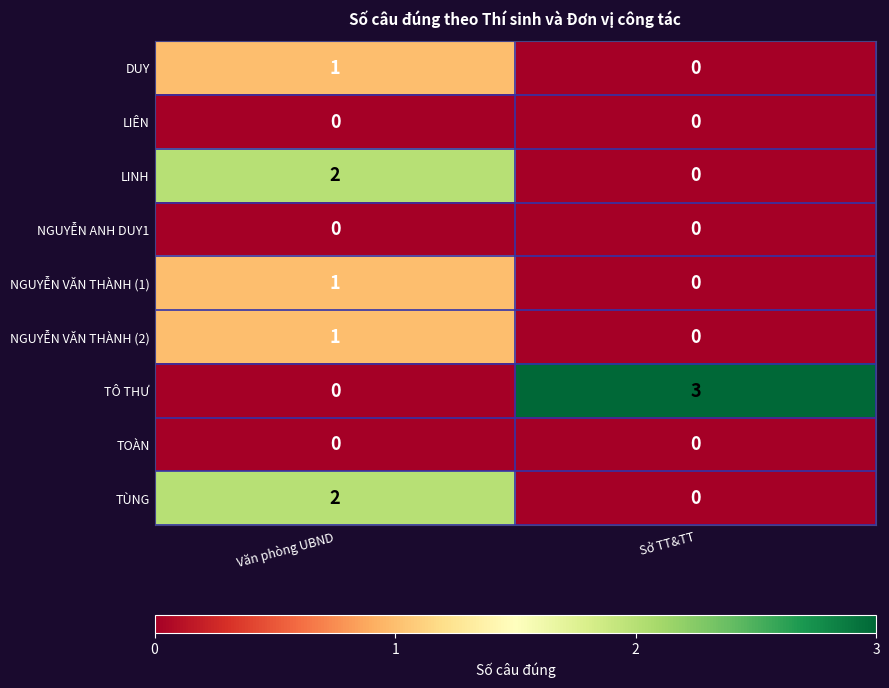

Which series has the largest total across all categories?

TÔ THƯ